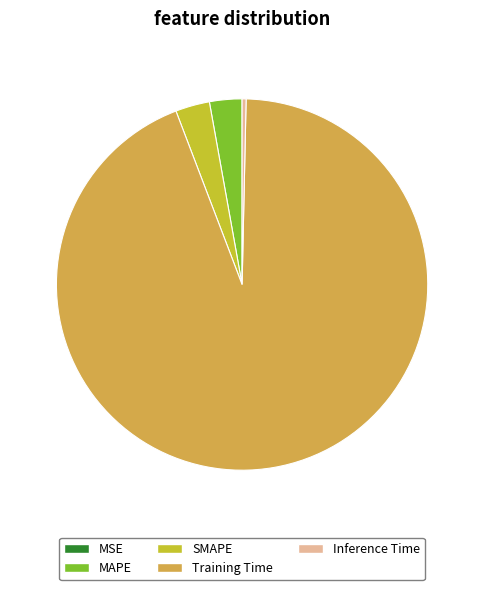

Which has a higher value, SMAPE or Inference Time?

SMAPE